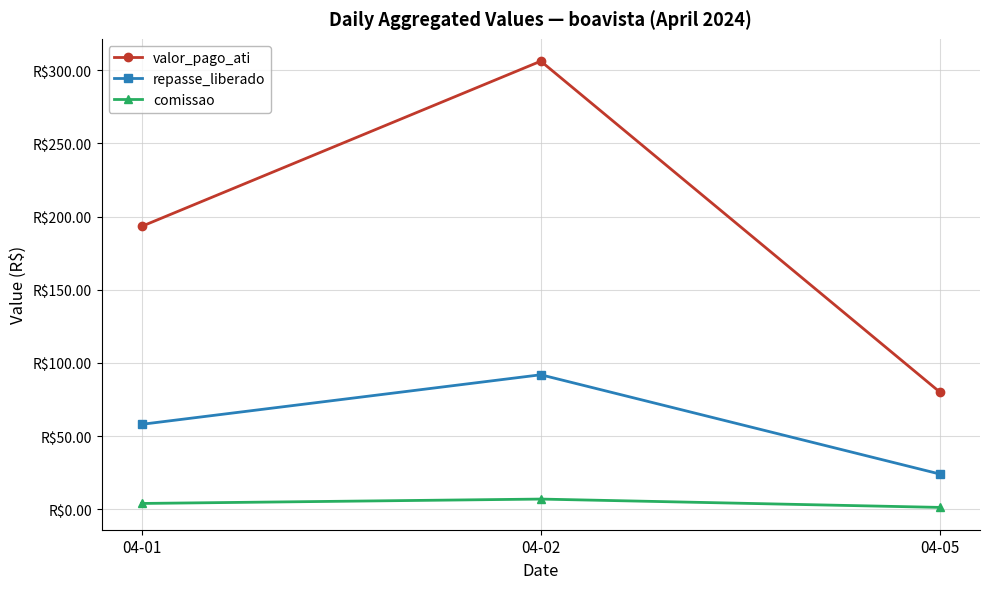

Which series changed the most between 04-01 and 04-02?

valor_pago_ati